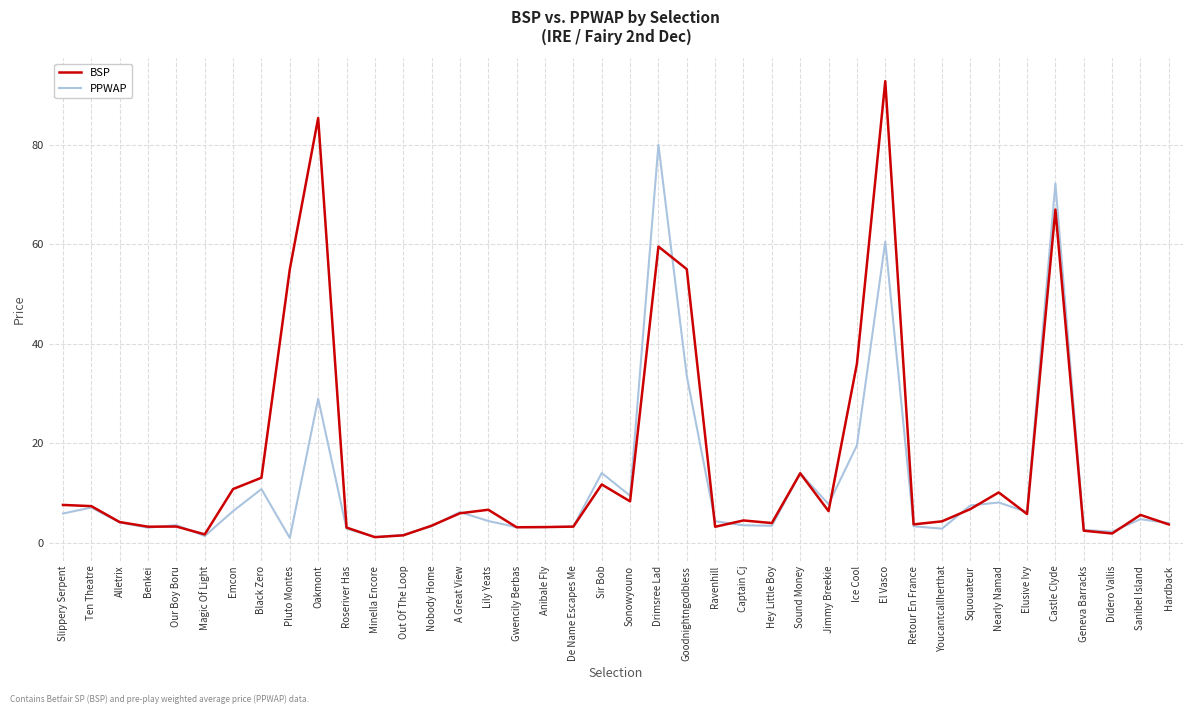

How many categories are shown in the chart?

40